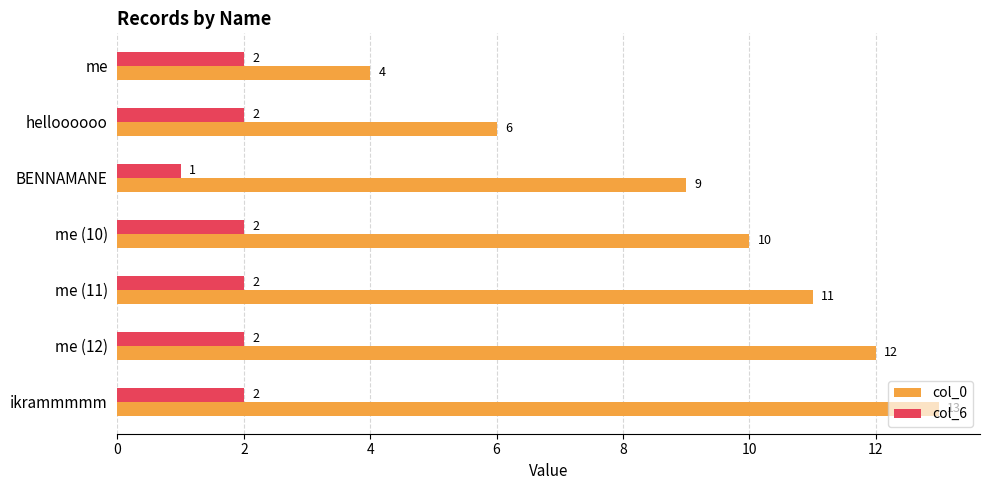

Rank the series by their average value, from lowest to highest.

col_6, col_0